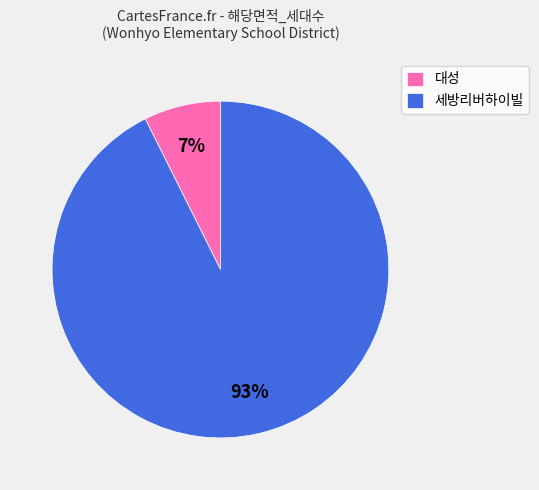

How many slices are in this pie chart?

2